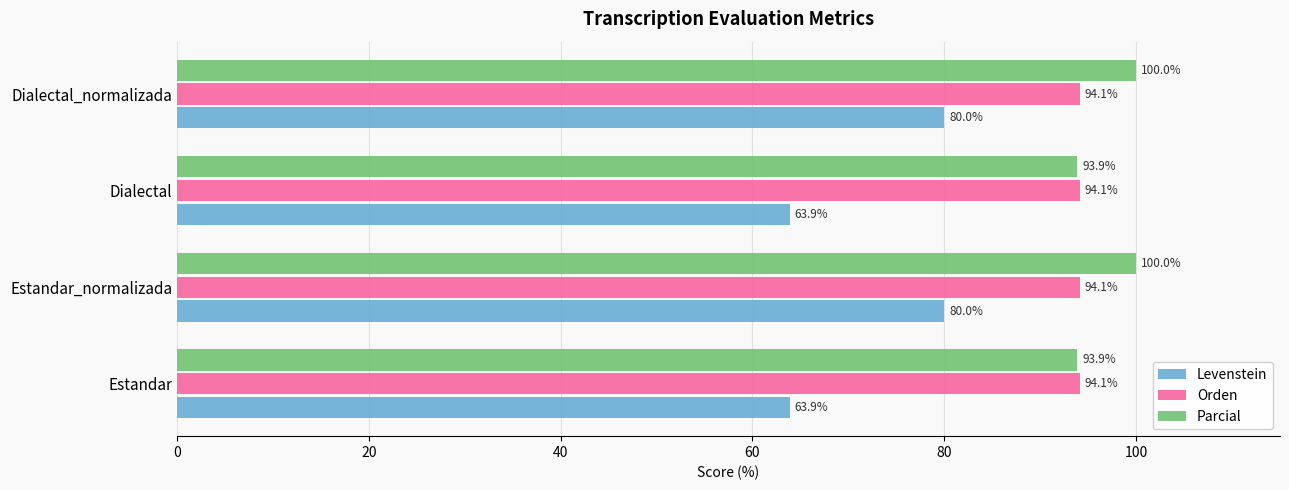

Rank the series by their maximum value, from lowest to highest.

Levenstein, Orden, Parcial